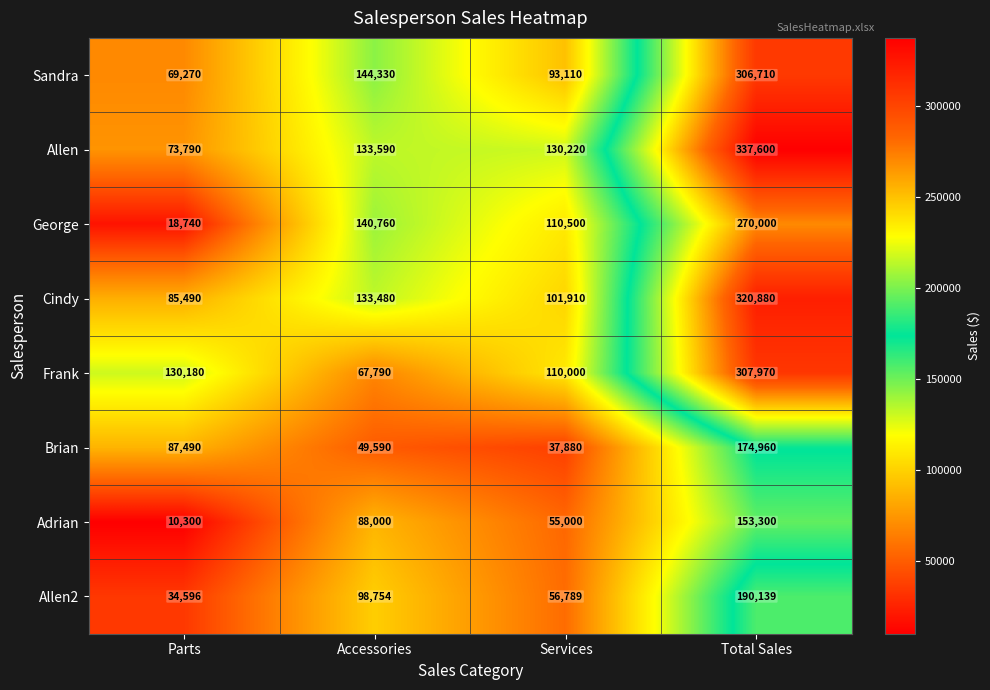

What is the sum of the George values at Total Sales and Parts?

288740